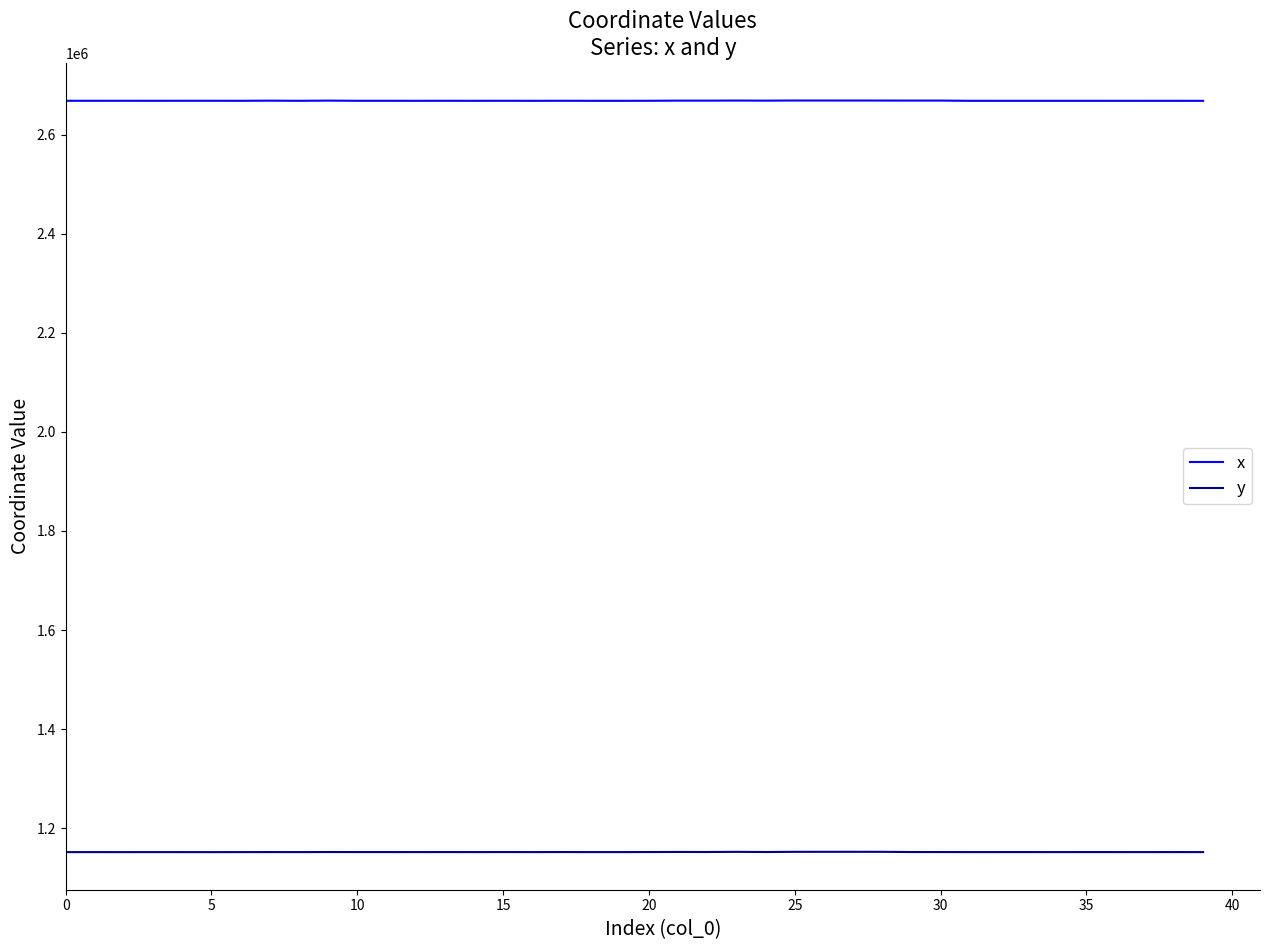

True or false: x and y cross at least once.

False